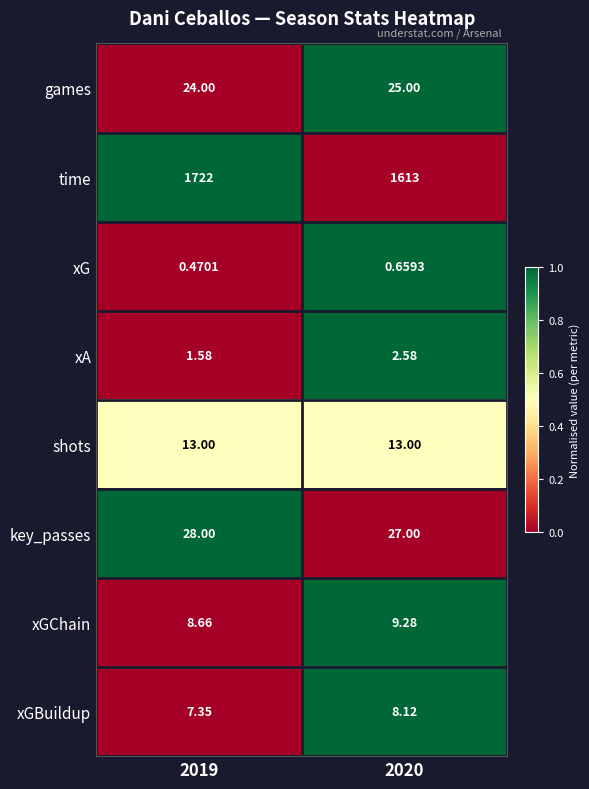

Between 2019 and 2020, which series saw the biggest shift?

time